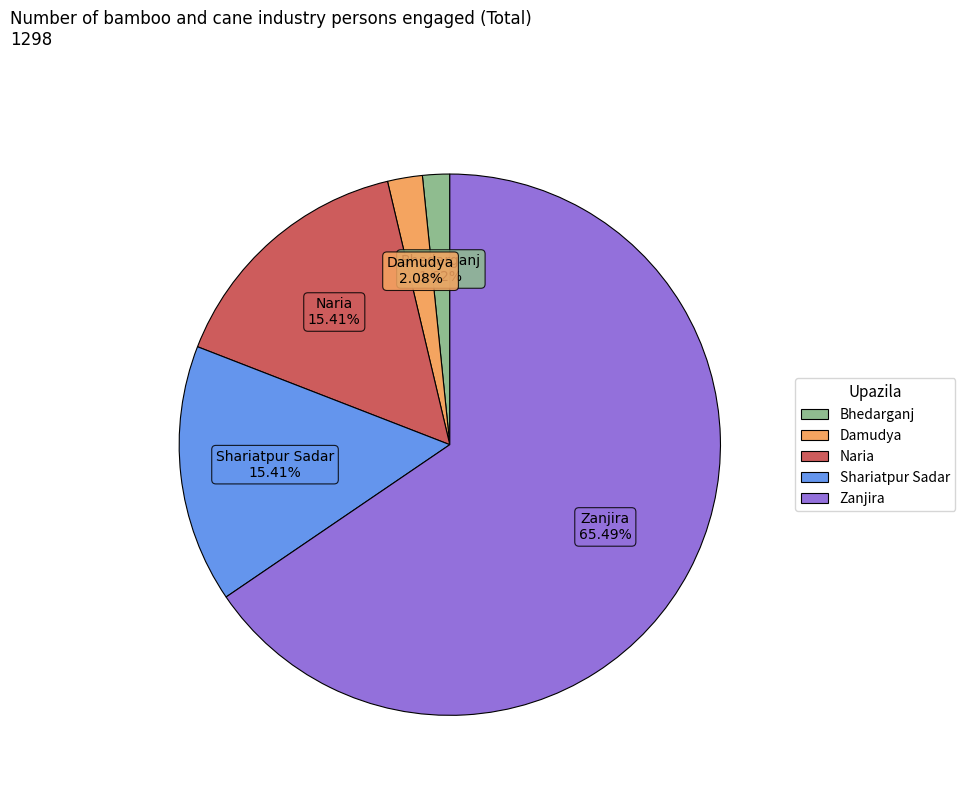

Does any single category account for the majority?

Yes